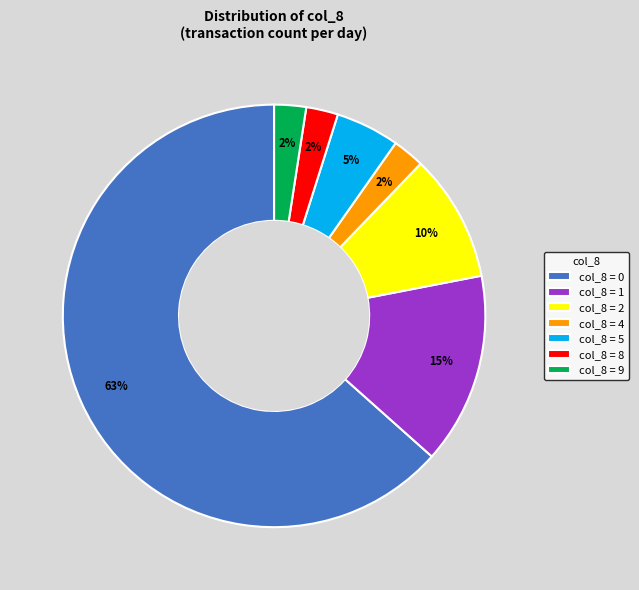

Combined, do col_8 = 0 and col_8 = 9 account for over 50%?

Yes